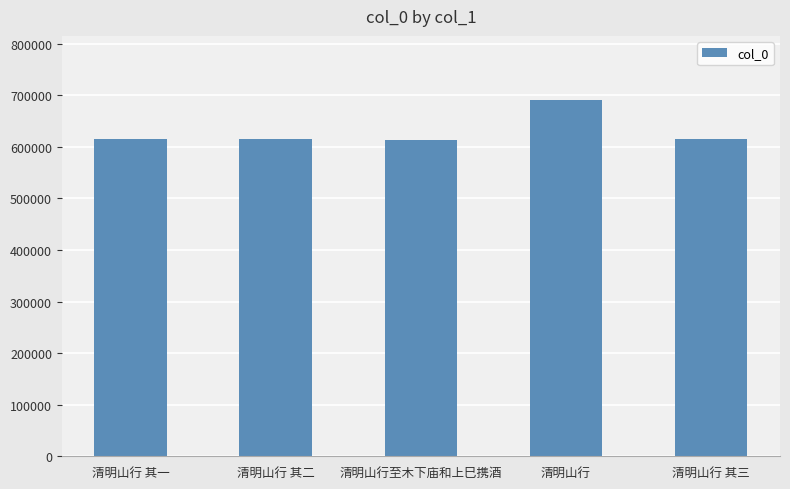

Approximately how many times larger is the value at 清明山行 其二 compared to 清明山行?

0.9